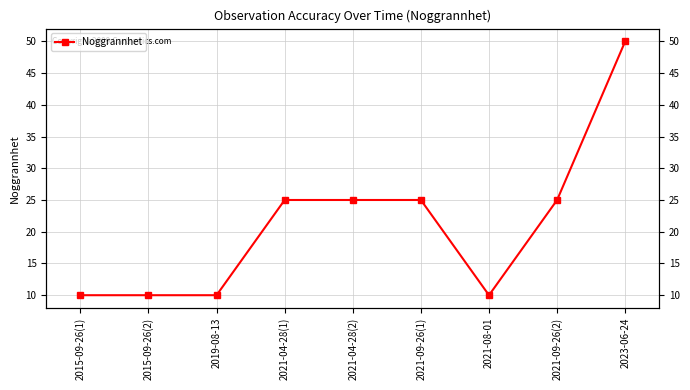

What position from the right is 2015-09-26(1)?

9